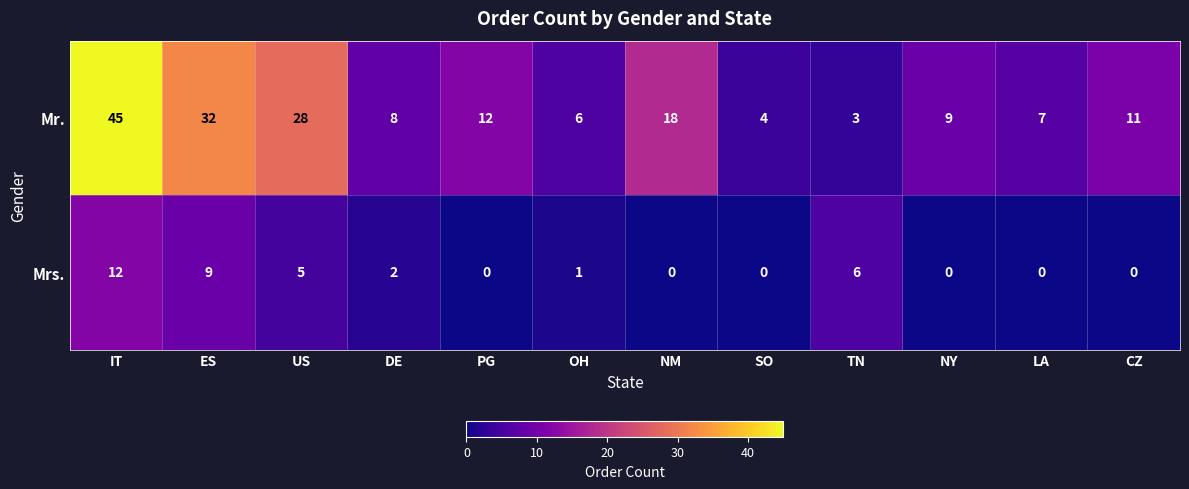

Reading left to right, transcribe all the data shown in this chart.

Mr.: 45	32	28	8	12	6	18	4	3	9	7	11
Mrs.: 12	9	5	2	0	1	0	0	6	0	0	0